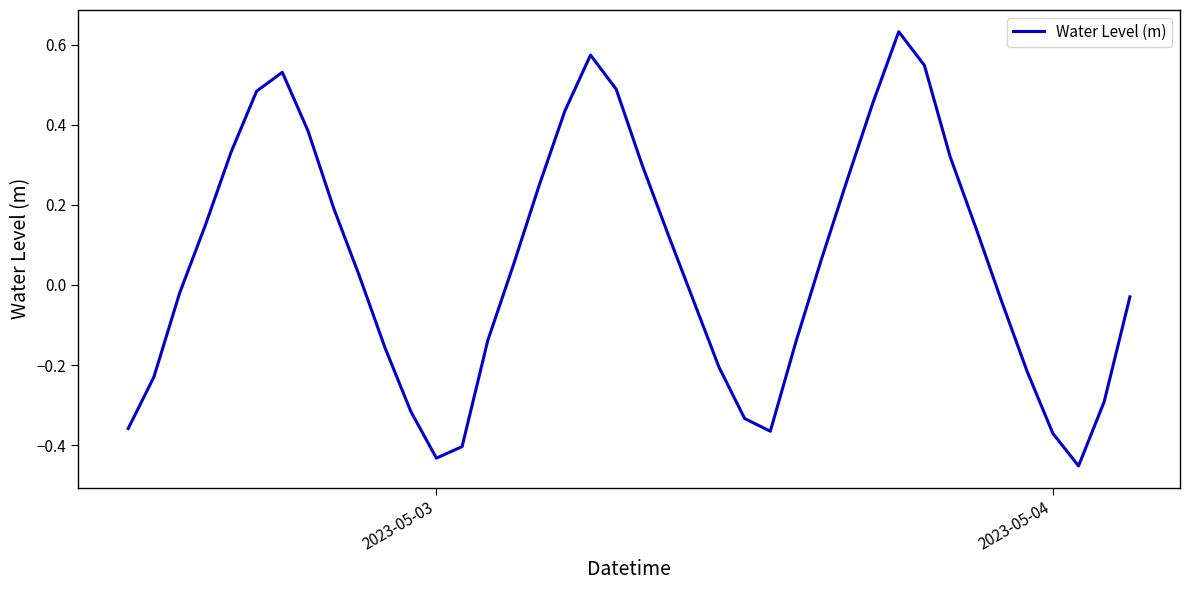

Does the chart have visible grid lines?

No